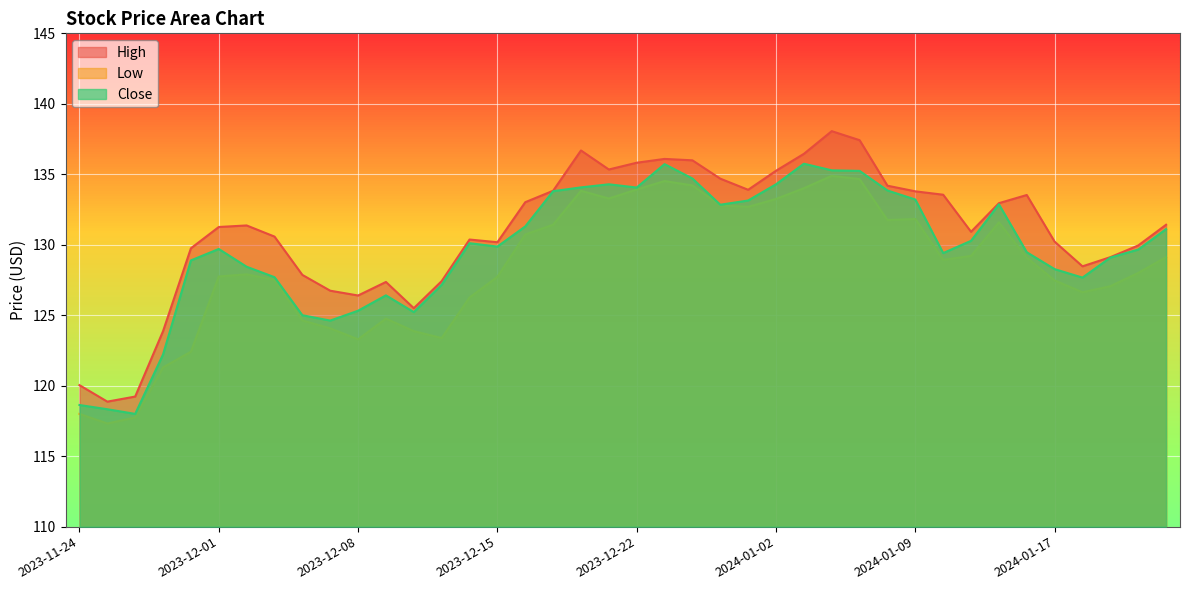

True or false: Low and High cross at least once.

False